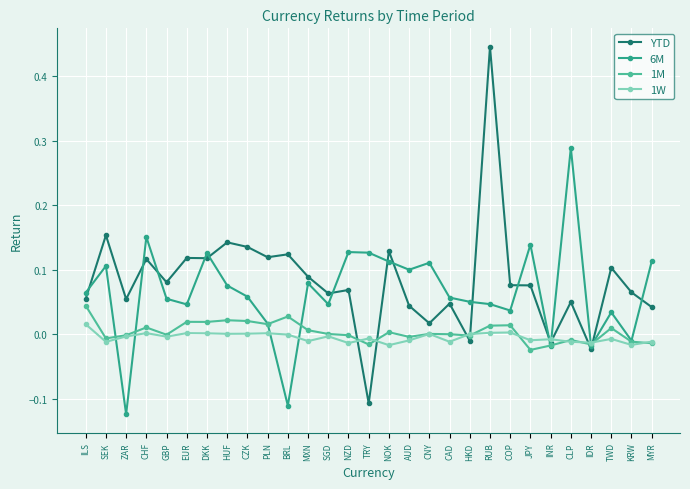

List the series in order of their peak value, highest first.

YTD, 6M, 1M, 1W